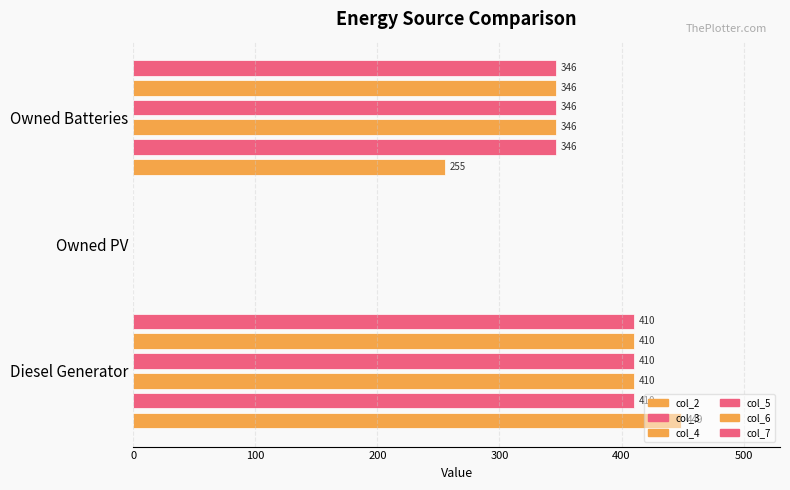

How many values in col_3 are above zero?

2